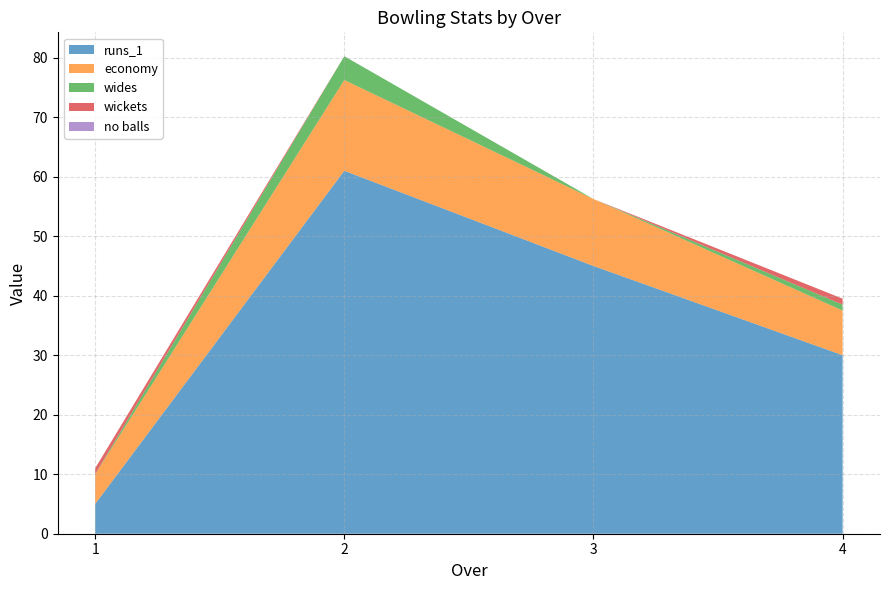

Reading left to right, extract all data points from this chart.

runs_1: 1=5.0	2=61.0	3=45.0	4=30.0
economy: 1=5.0	2=15.2	3=11.2	4=7.5
wides: 1=0.0	2=4.0	3=0.0	4=1.0
wickets: 1=1.0	2=0.0	3=0.0	4=1.0
no balls: 1=0.0	2=0.0	3=0.0	4=0.0